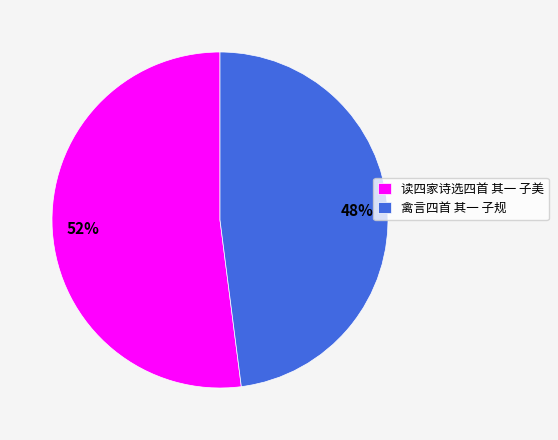

What percentage is the 禽言四首 其一 子规 slice, to the nearest percent?

48%